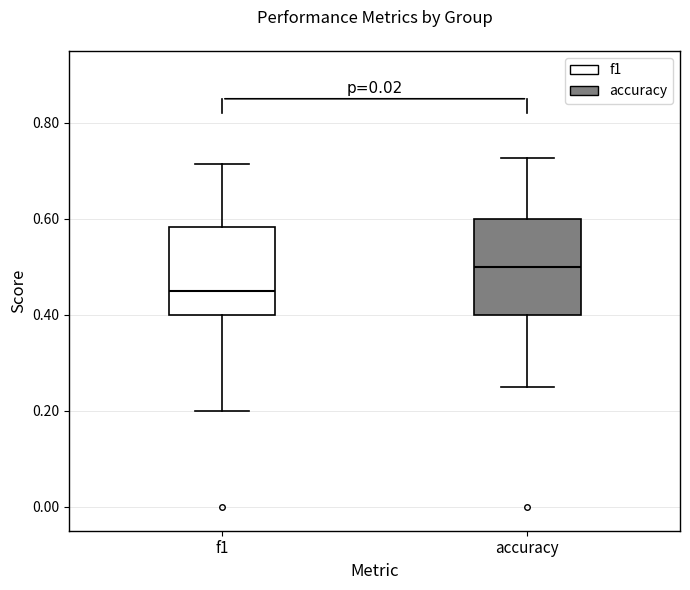

Where does the median line of the box for f1 sit on the y-axis? The values are not printed on the chart, so give them approximately, as read against the axis.

0.46